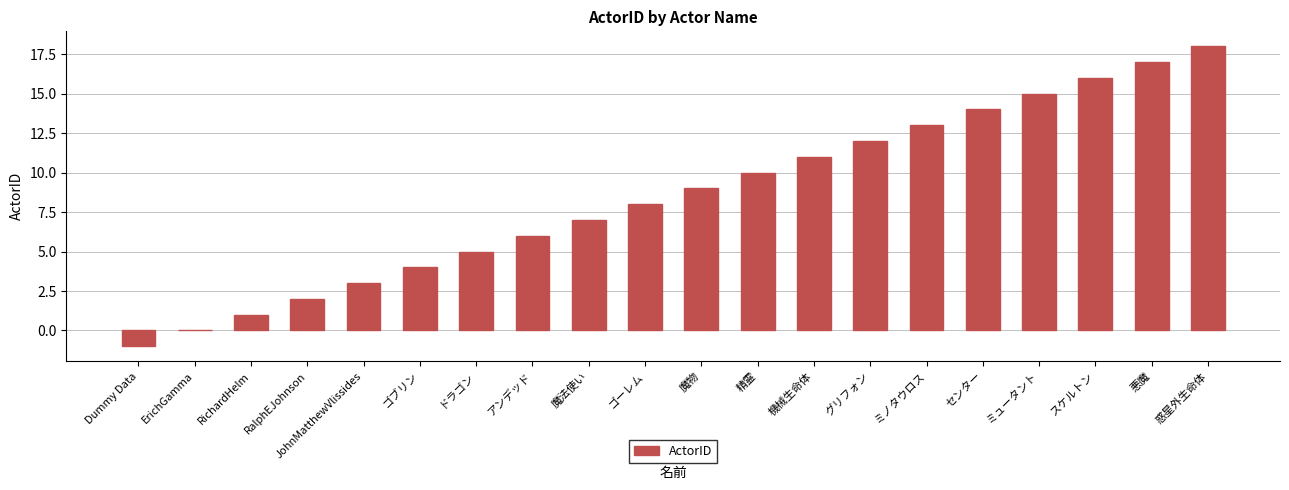

What is the sum of all values?

170